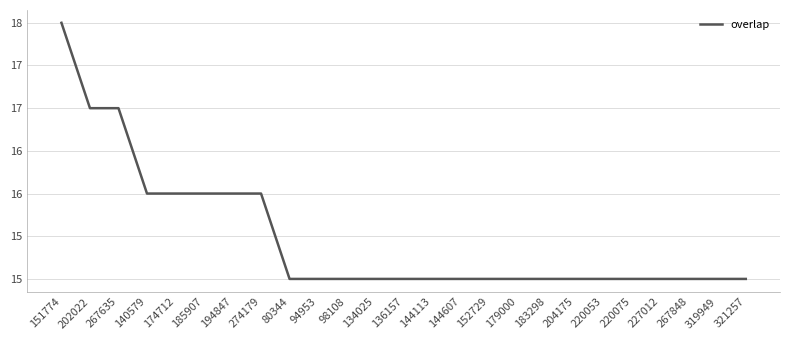

Reading left to right, list all the values displayed in this chart.

18	17	17	16	16	16	16	16	15	15	15	15	15	15	15	15	15	15	15	15	15	15	15	15	15